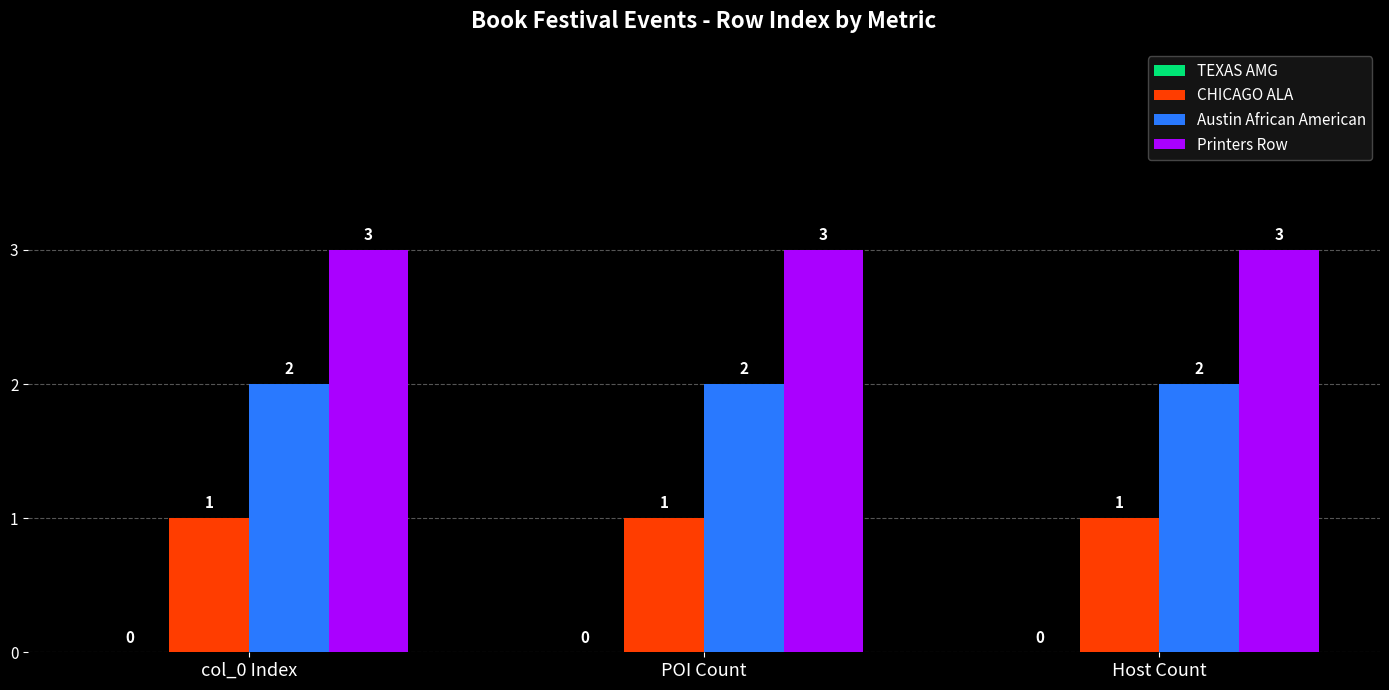

Which series has the largest total across all categories?

Printers Row